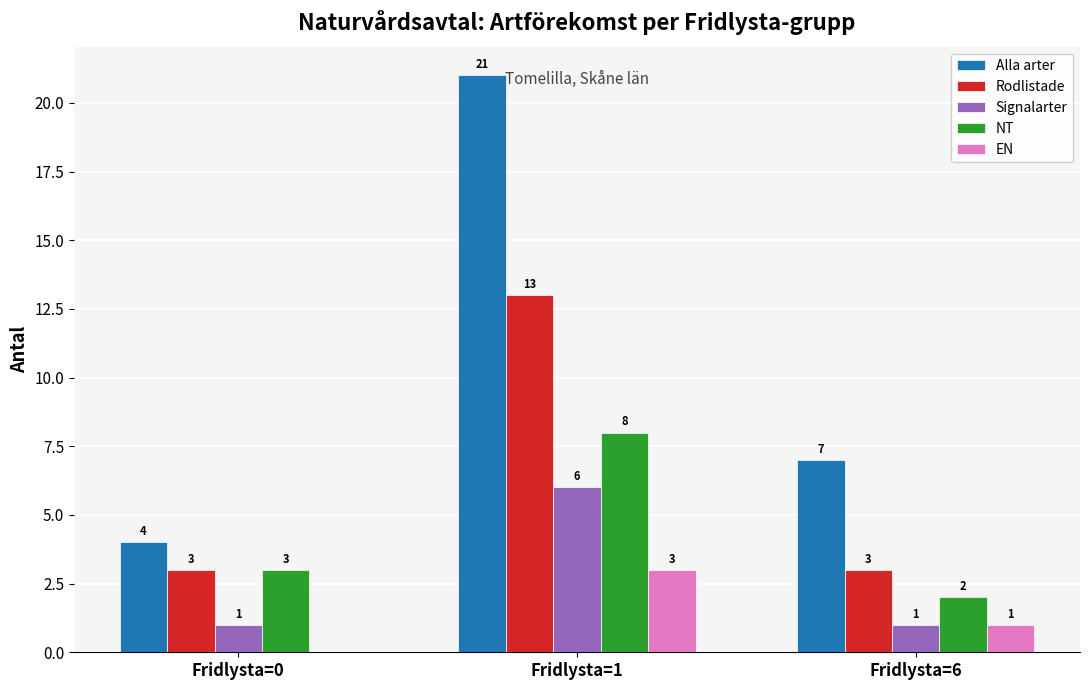

Reading left to right, list all the values displayed in this chart.

Alla arter: Fridlysta=0=4	Fridlysta=1=21	Fridlysta=6=7
Rodlistade: Fridlysta=0=3	Fridlysta=1=13	Fridlysta=6=3
Signalarter: Fridlysta=0=1	Fridlysta=1=6	Fridlysta=6=1
NT: Fridlysta=0=3	Fridlysta=1=8	Fridlysta=6=2
EN: Fridlysta=0=0	Fridlysta=1=3	Fridlysta=6=1